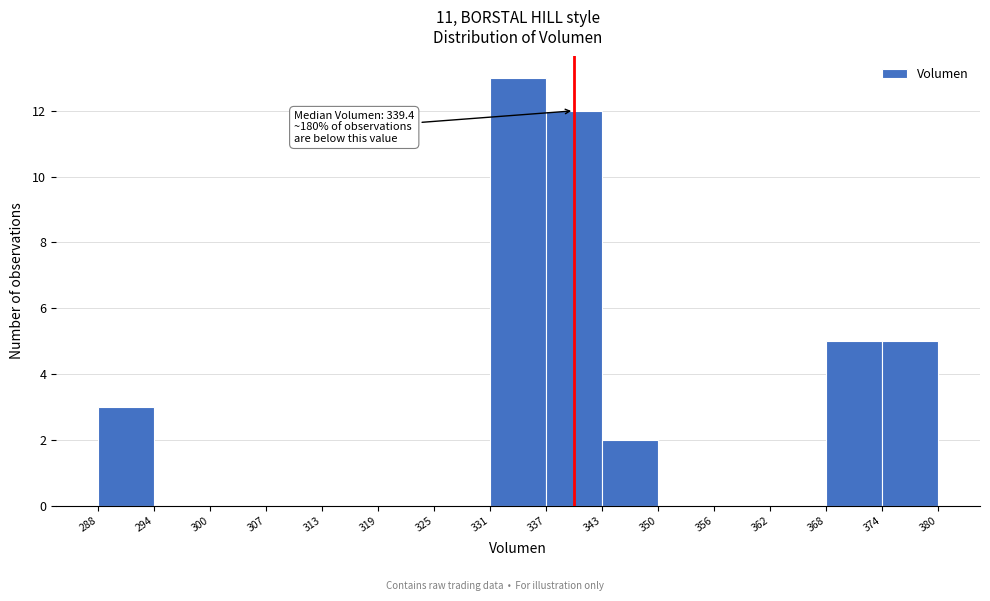

Which range on the x-axis has the tallest bar?

331 to 337